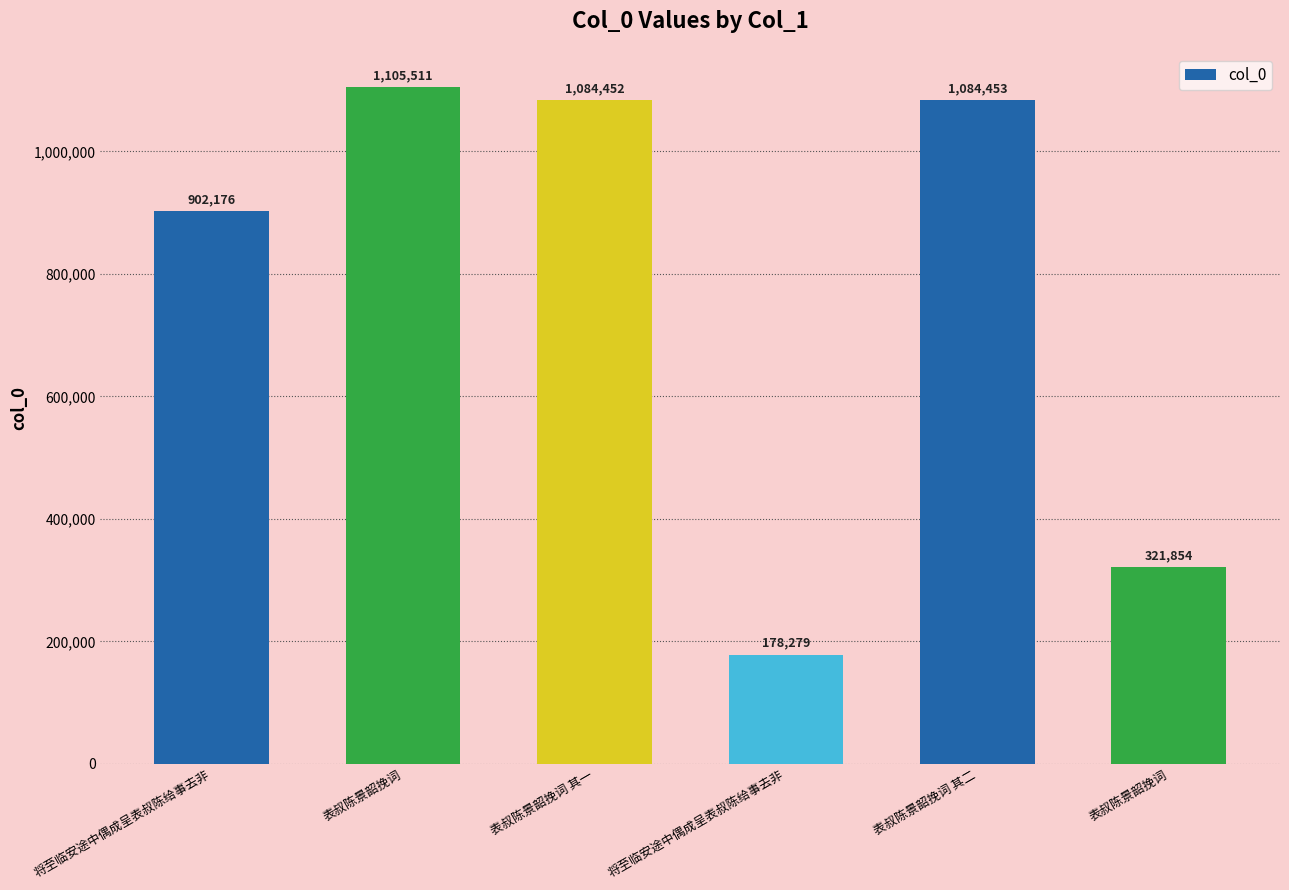

Where does the data first go above 1084452?

表叔陈景韶挽词